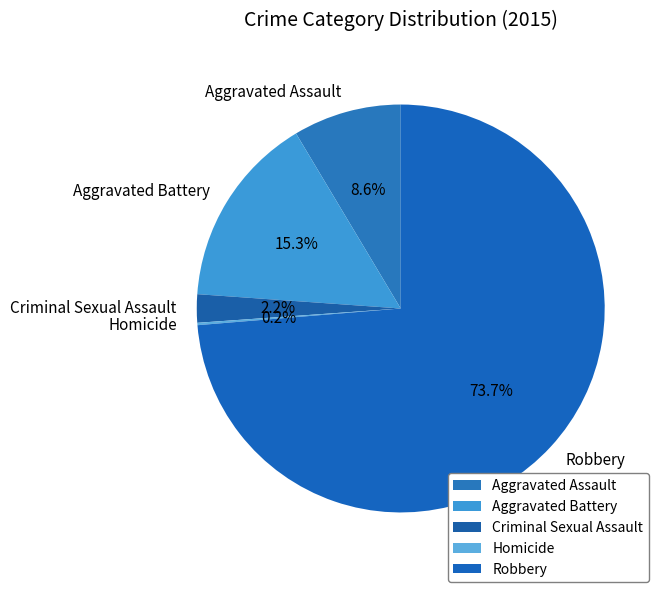

True or false: Robbery accounts for 60% of the total.

False